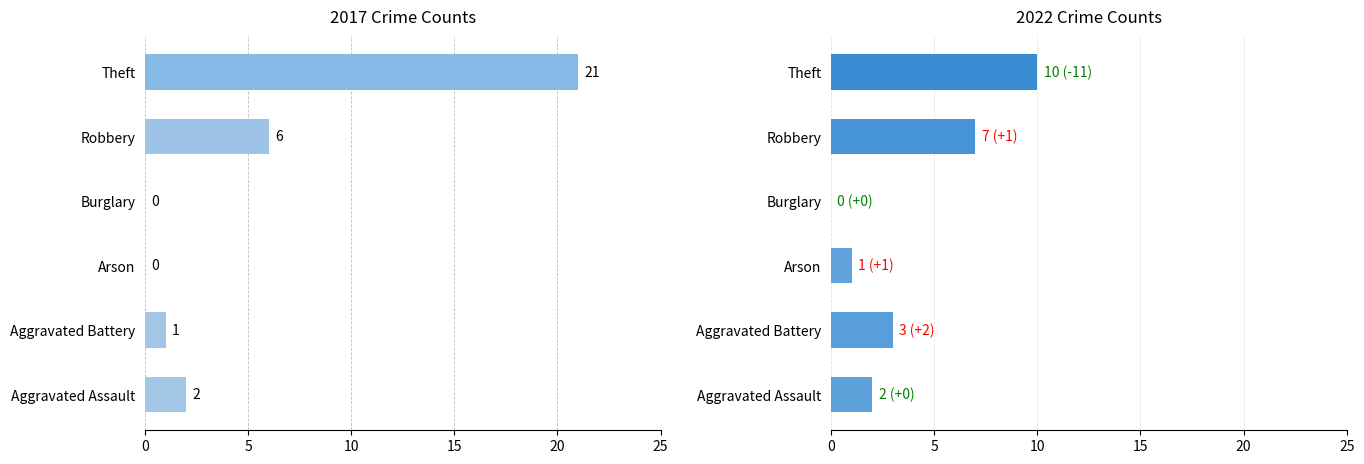

How many values in the 2022 series exceed 3?

2